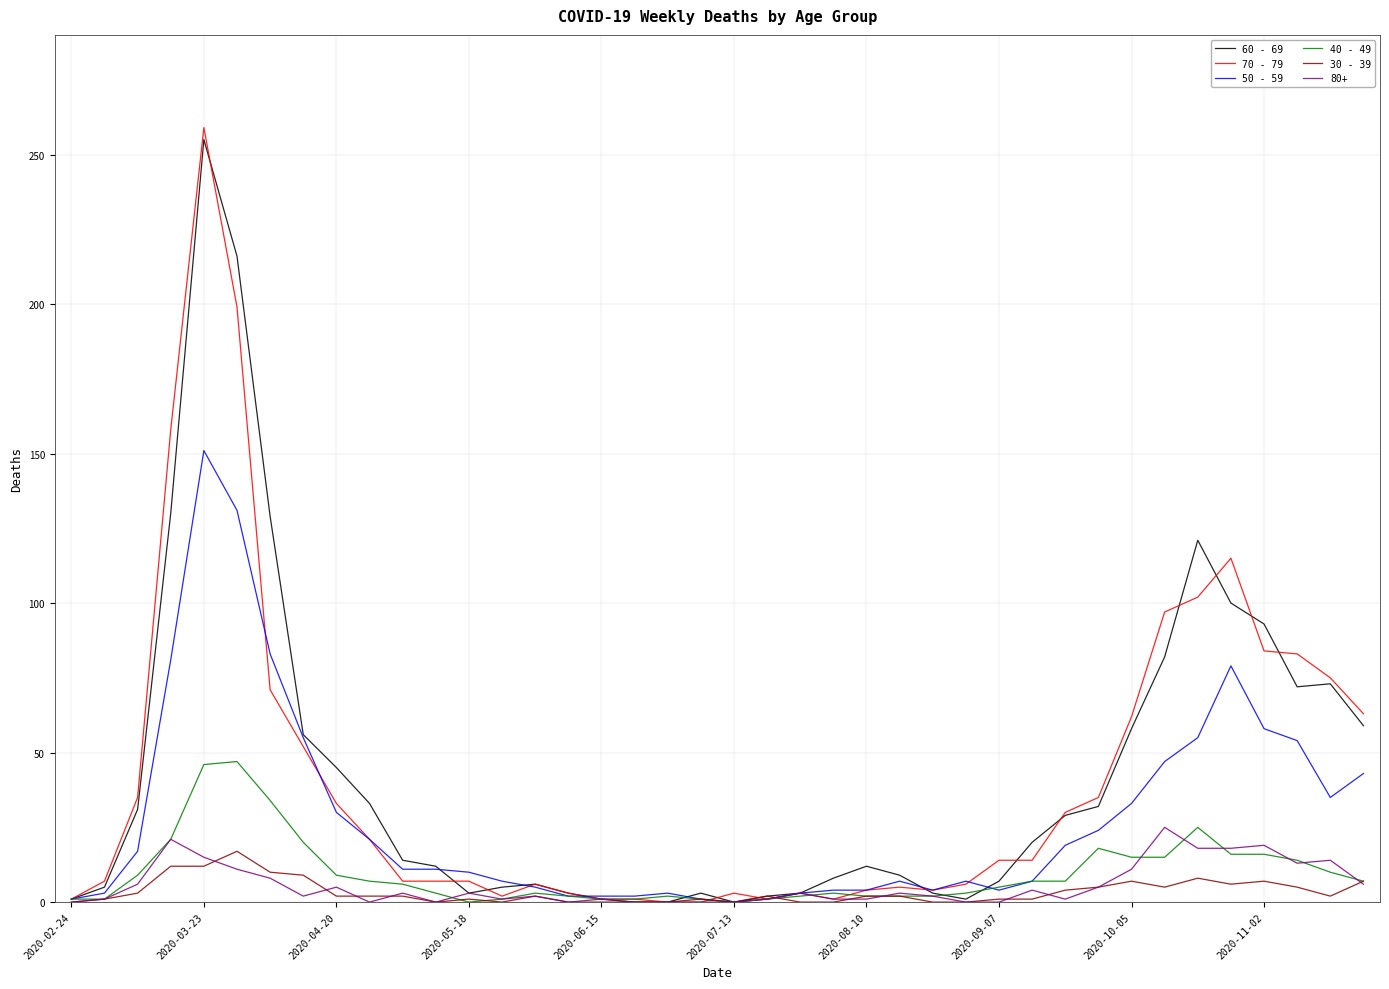

Which series has the widest spread of values?

70 - 79